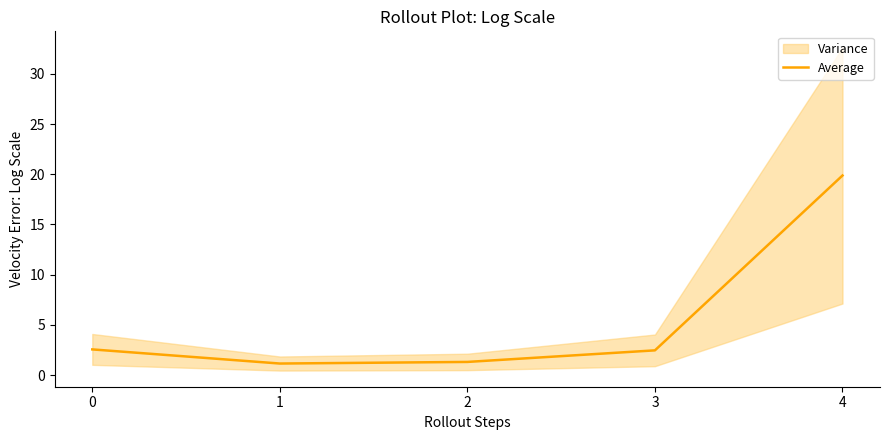

What is the highest value of the Average series?

19.9